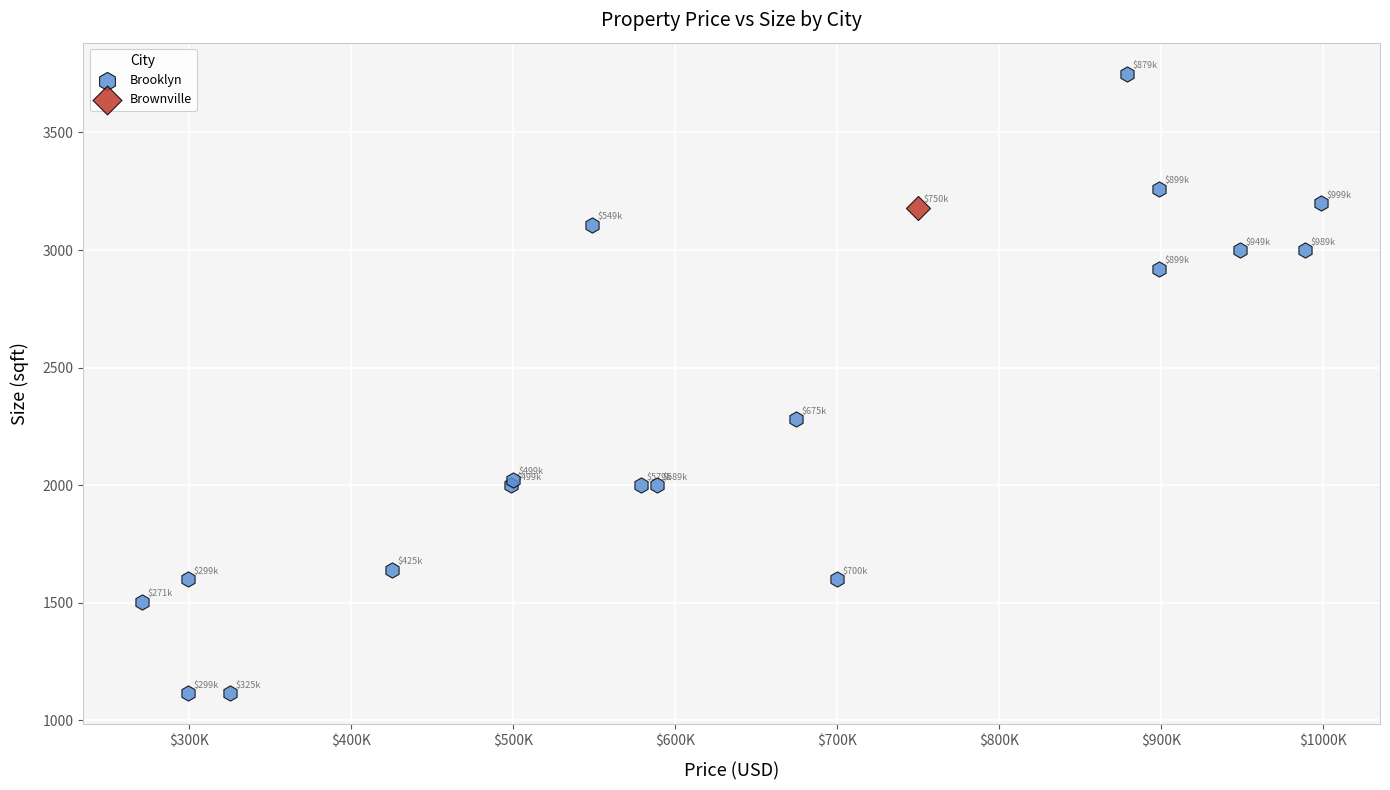

What are all the series names shown in the legend?

Brooklyn, Brownville